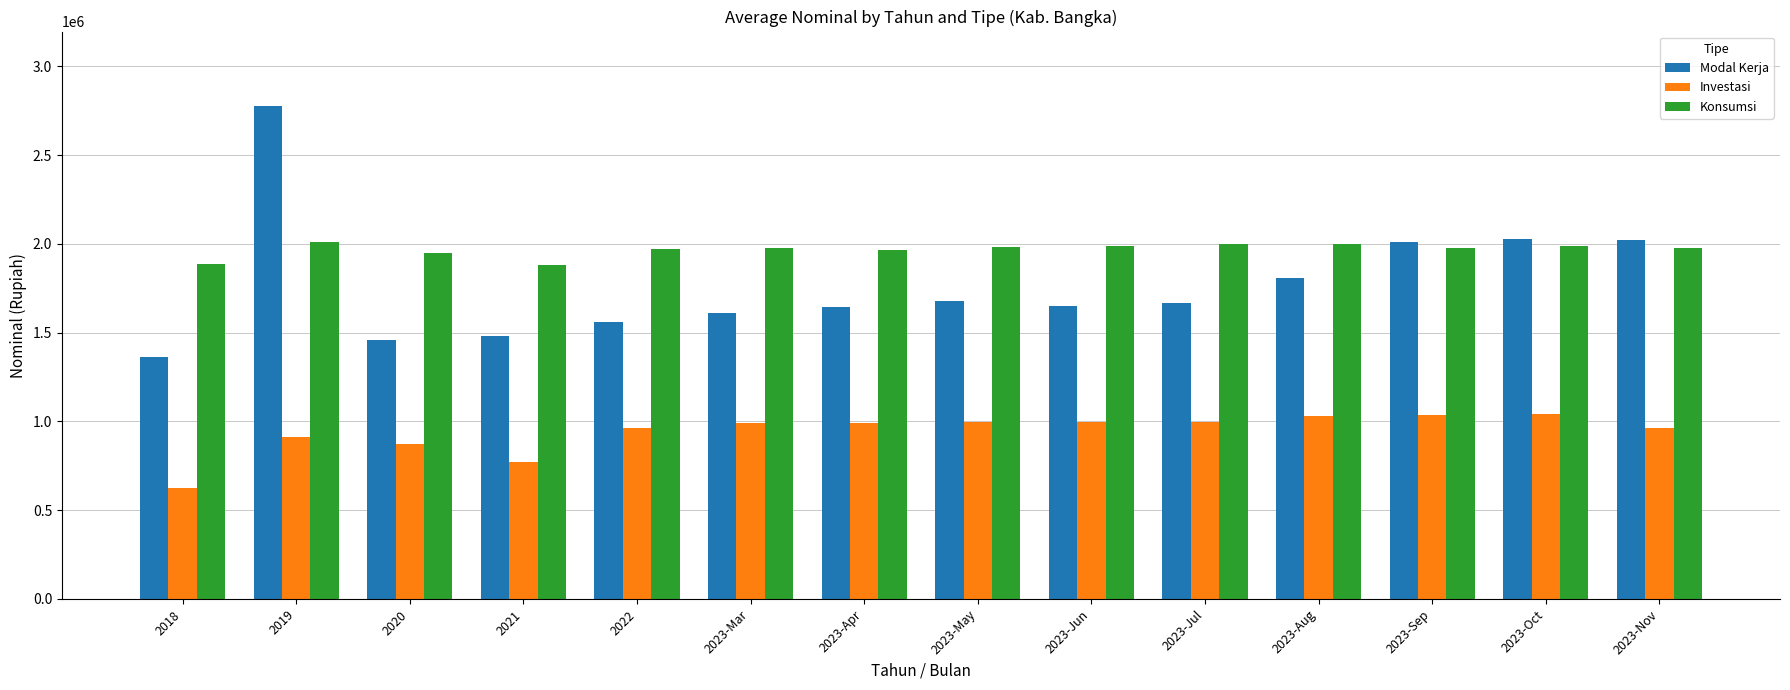

What position from the left is 2023-Oct?

13